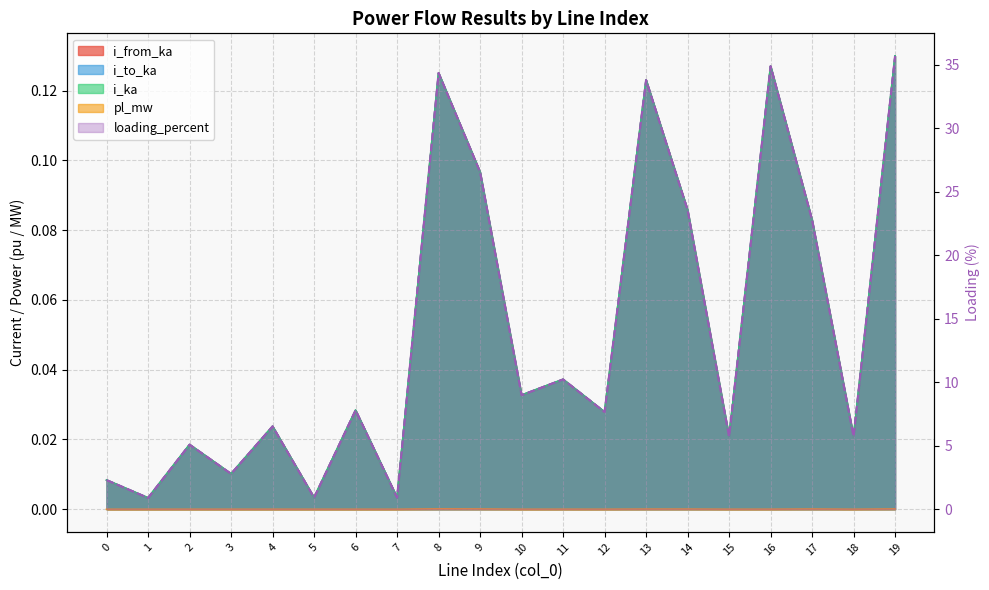

At which category does i_to_ka reach its first local peak?

2